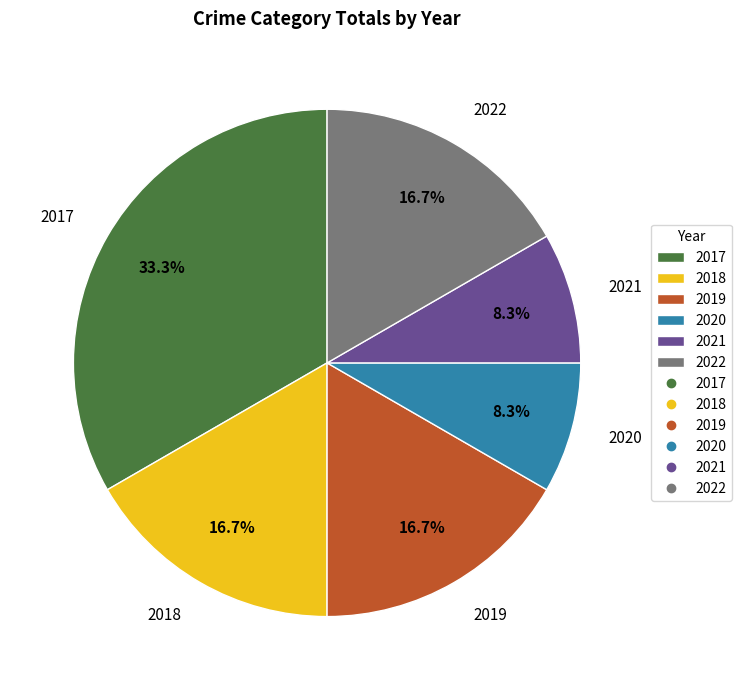

How much of the chart is everything except 2017?

66.7%